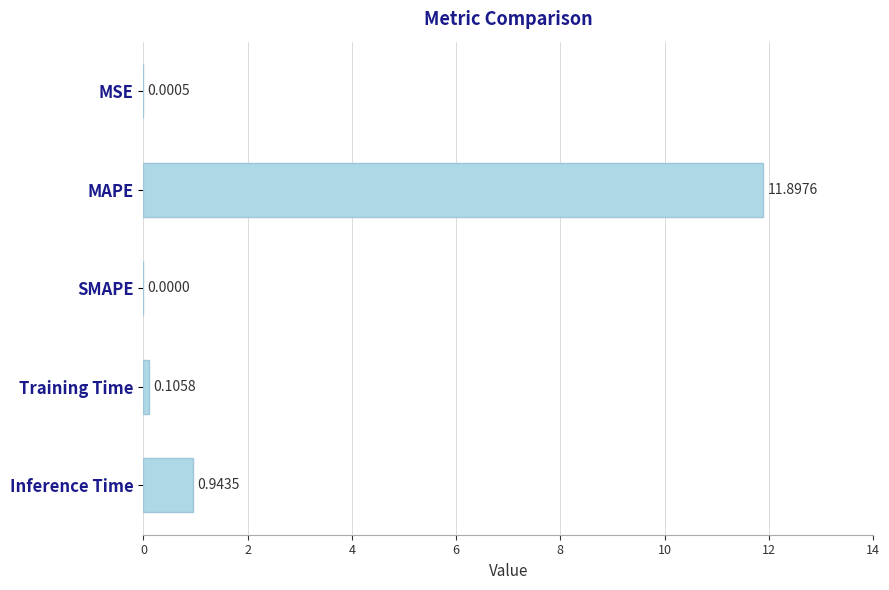

What is the sum of all values?

12.9